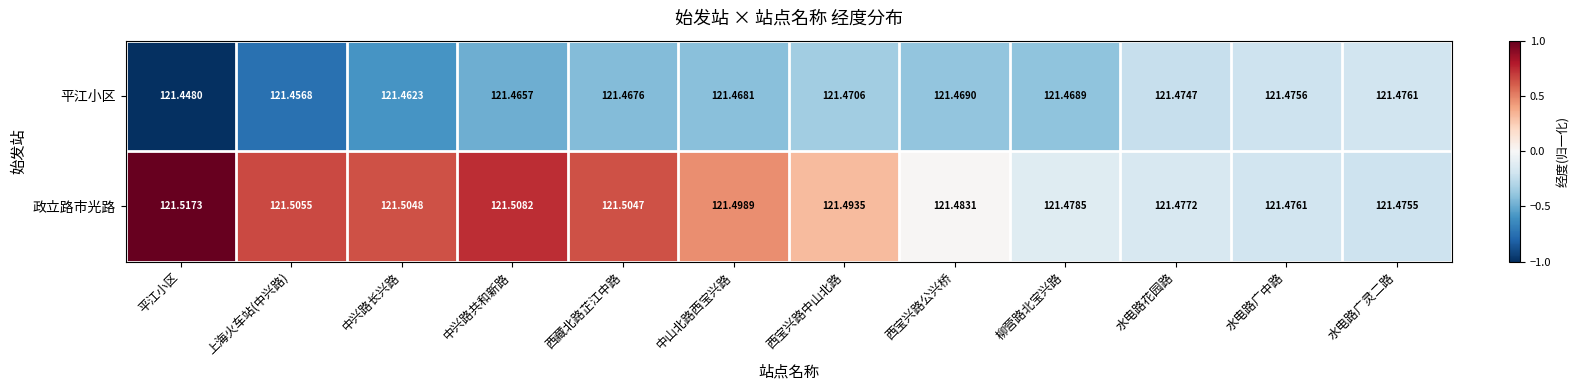

Is the value of 政立路市光路 at 上海火车站(中兴路) greater than the value of 平江小区 at 柳营路北宝兴路?

Yes